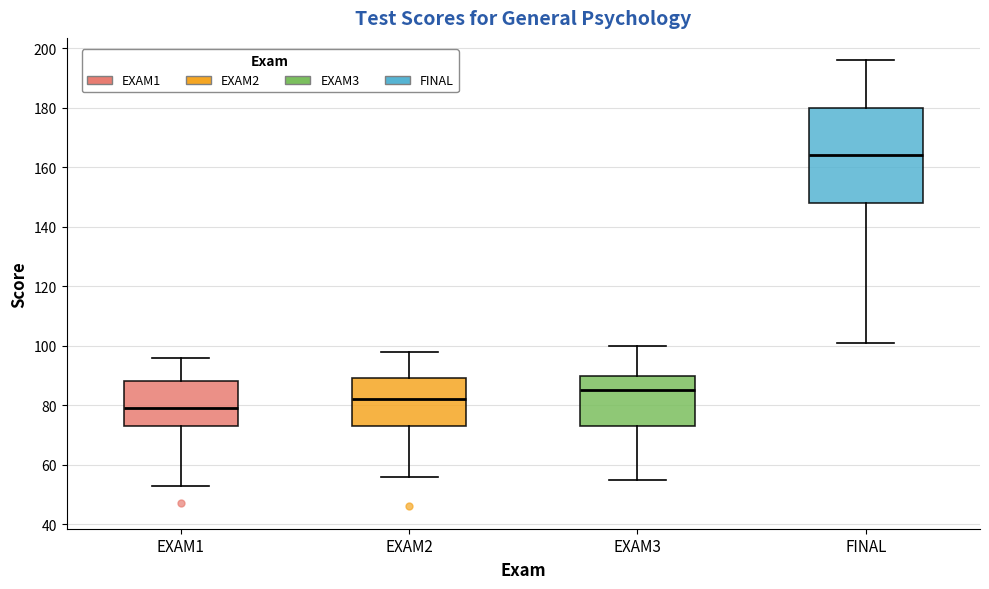

Which box is the tallest, from its lower edge to its upper edge?

FINAL